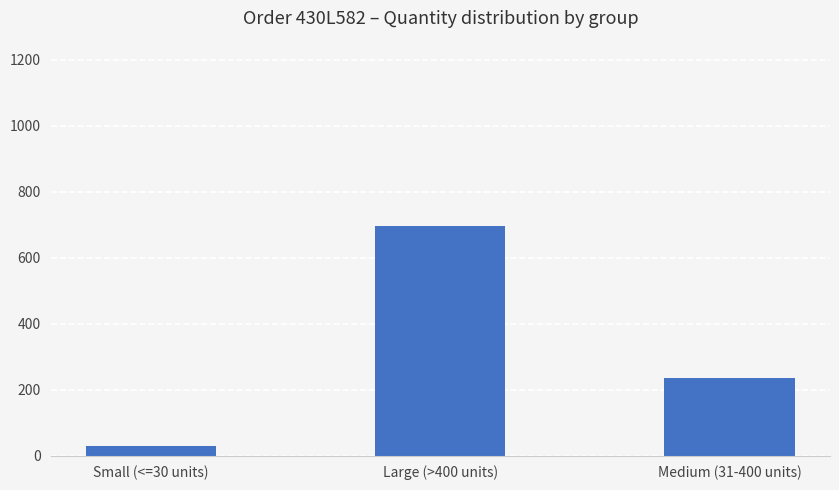

How many data points are above 236?

2